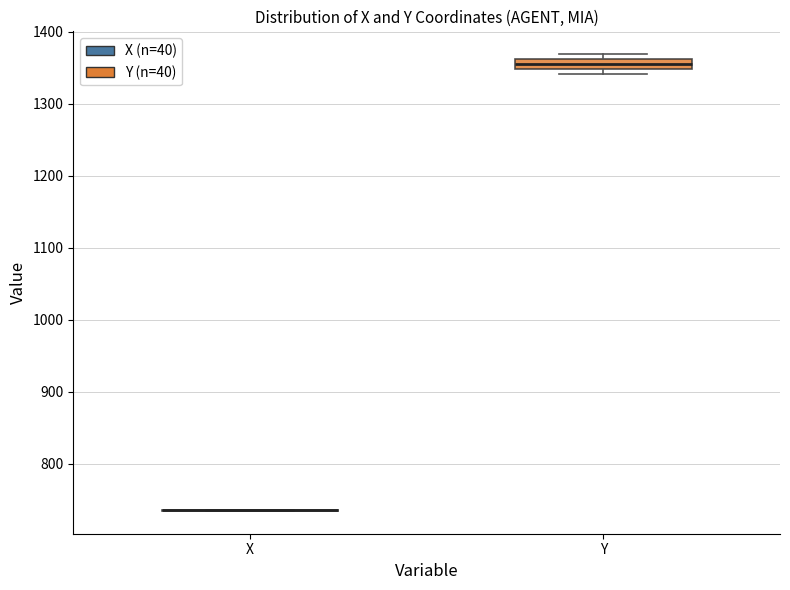

Where is the upper edge of the box for Y on the y-axis? The values are not printed on the chart, so give them approximately, as read against the axis.

1360